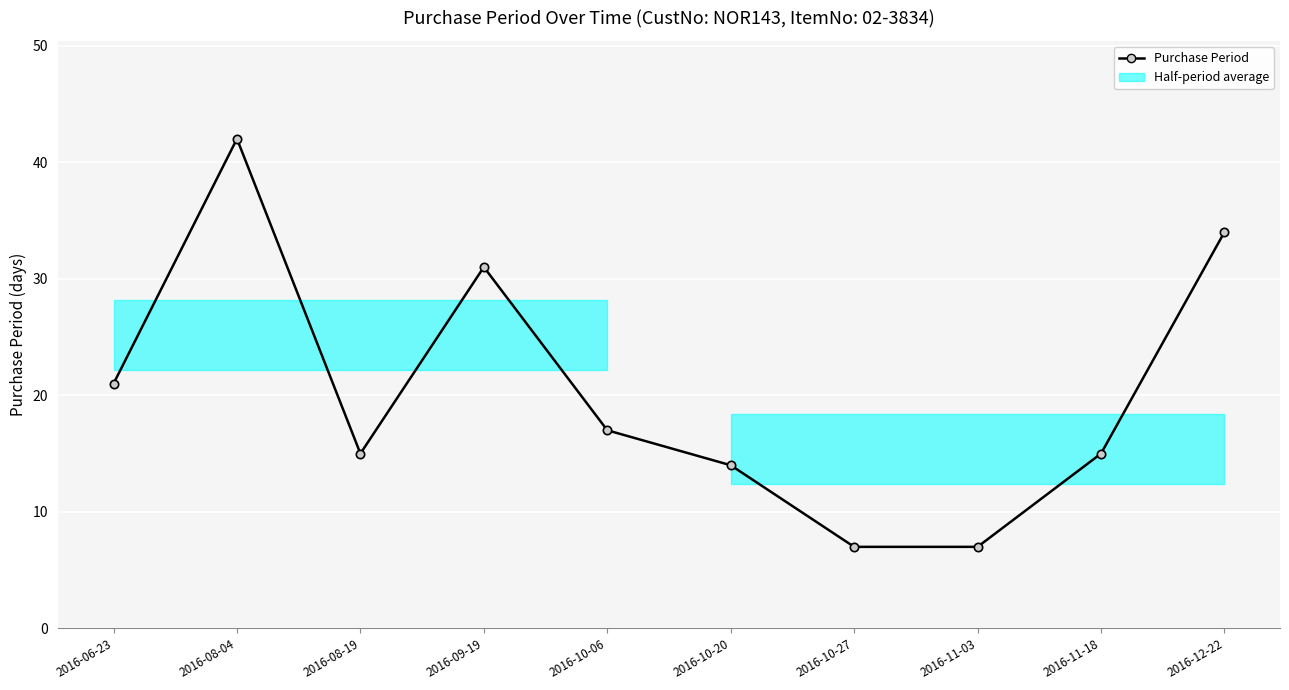

What is the ratio of the value at 2016-10-06 to the value at 2016-09-19?

0.5